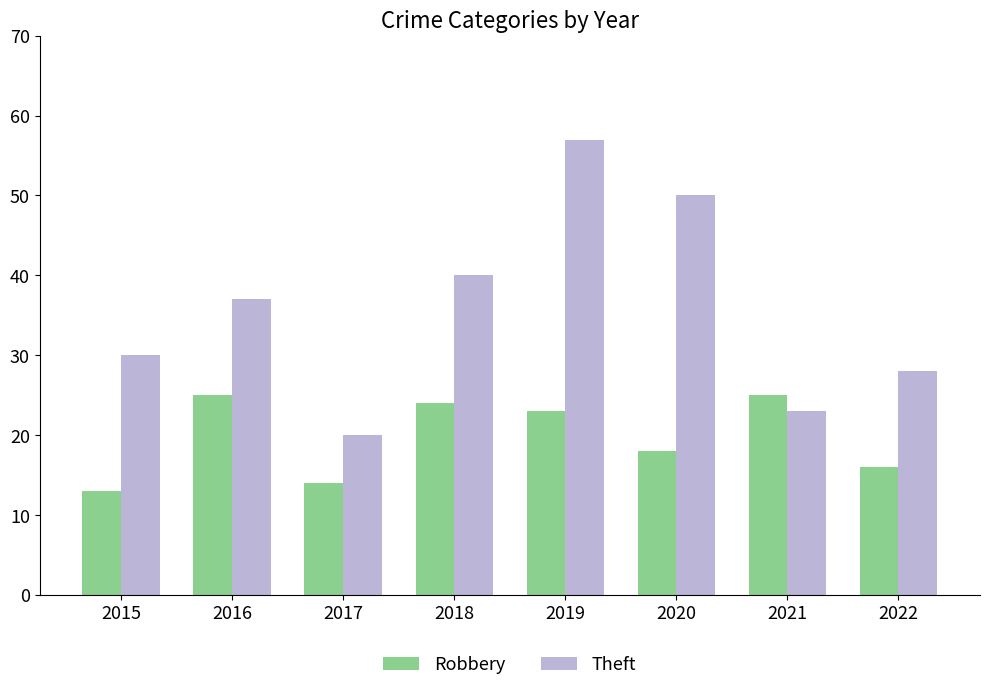

List the series in order of their peak value, lowest first.

Robbery, Theft